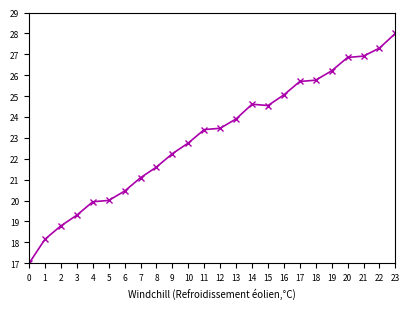

Which label corresponds to the smallest value in the chart?

0